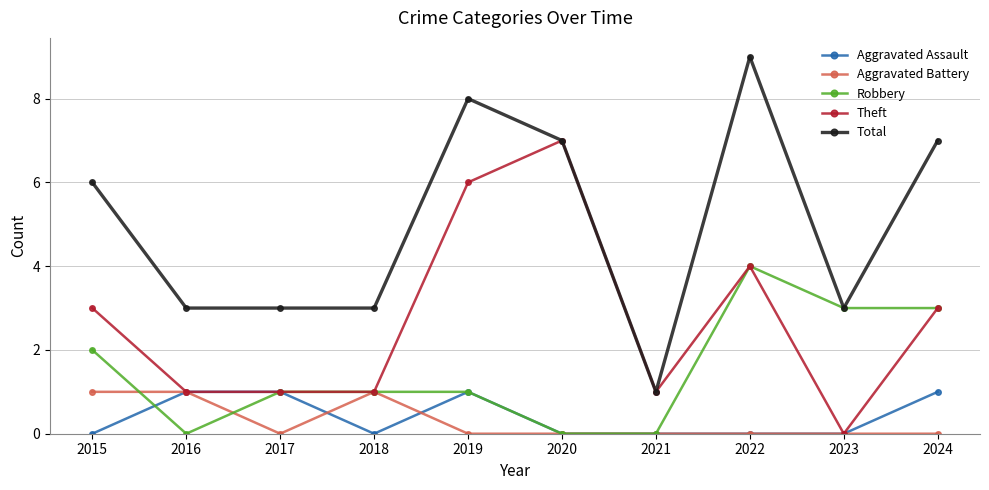

True or false: Robbery has more than 0 interior local peaks.

True